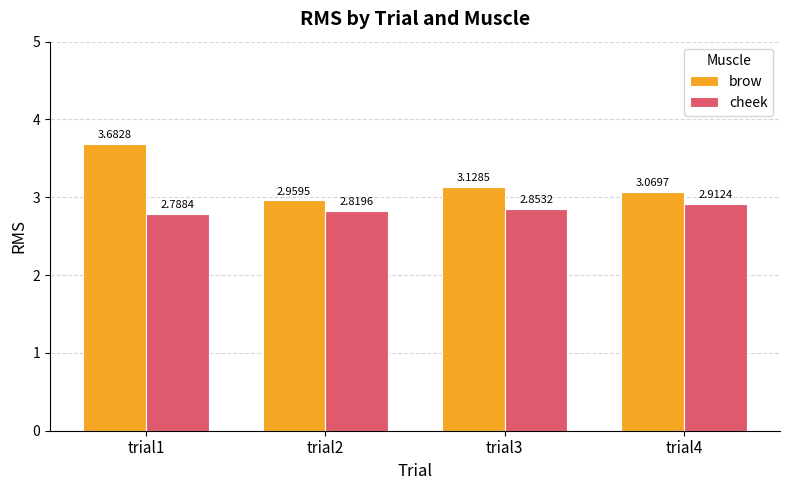

How many bars are there in each group?

2